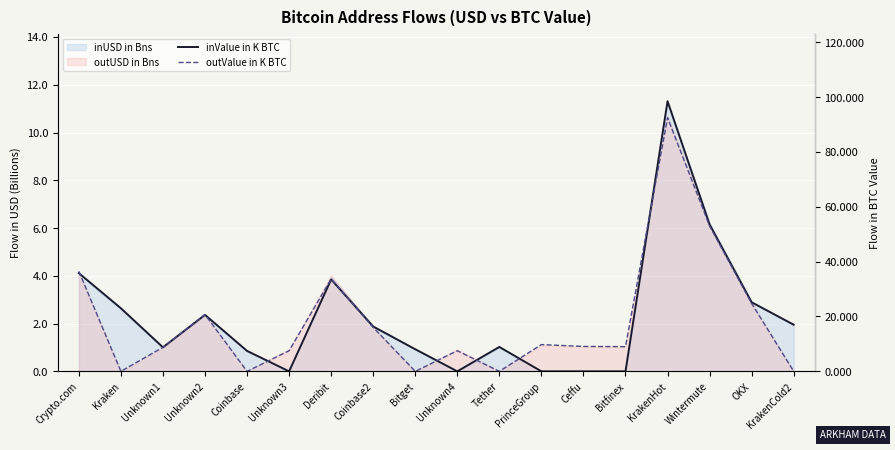

At which category is the sum across all series the highest?

KrakenHot